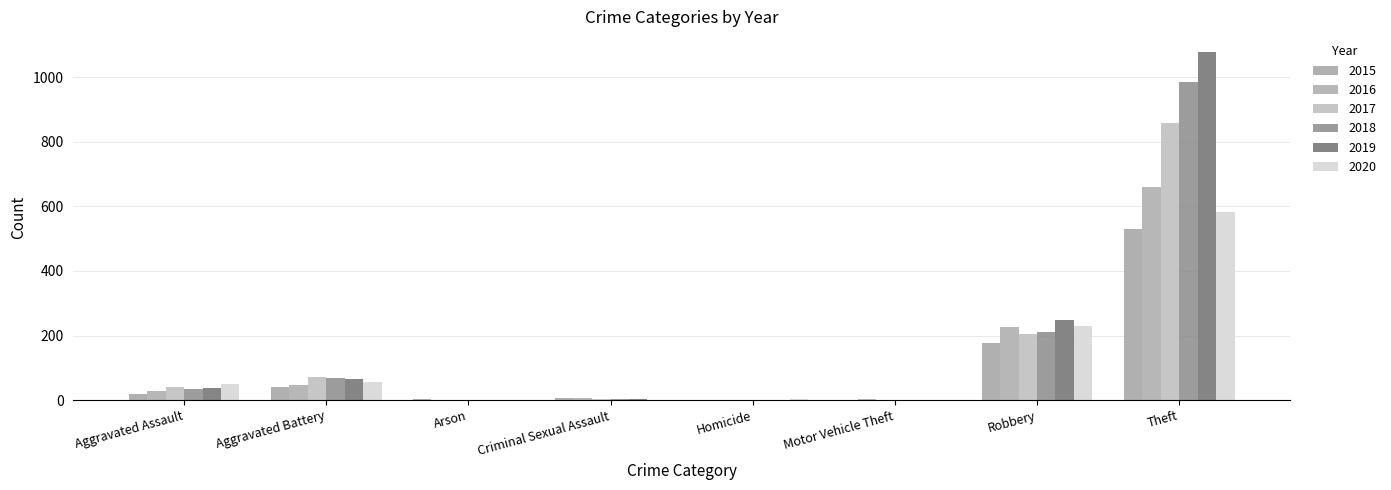

How many distinct data groups are displayed?

6